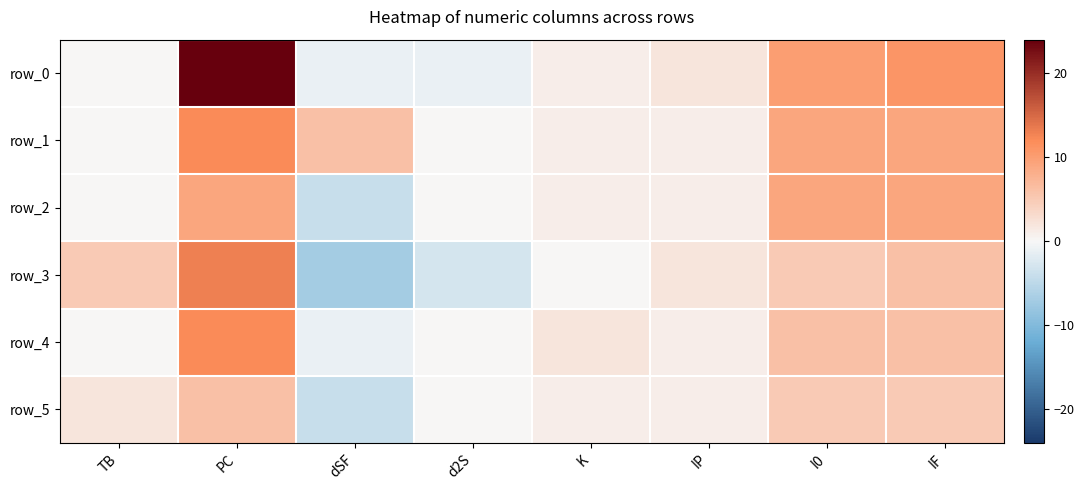

Which series changed the most between PC and dSF?

row_0